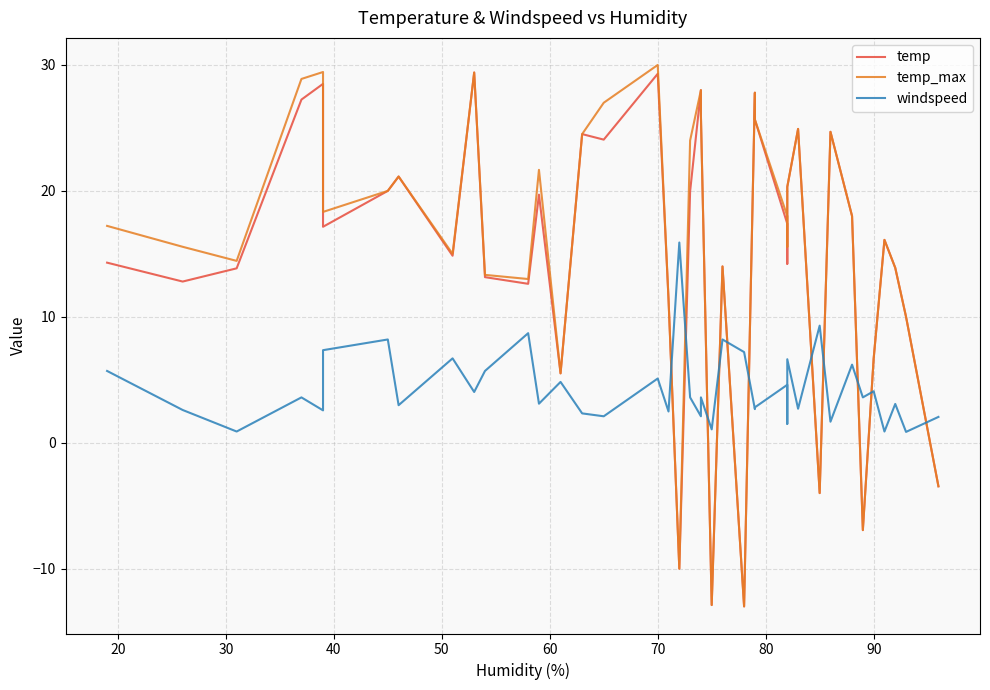

True or false: temp_max has a value of 39.5 at 30.

False